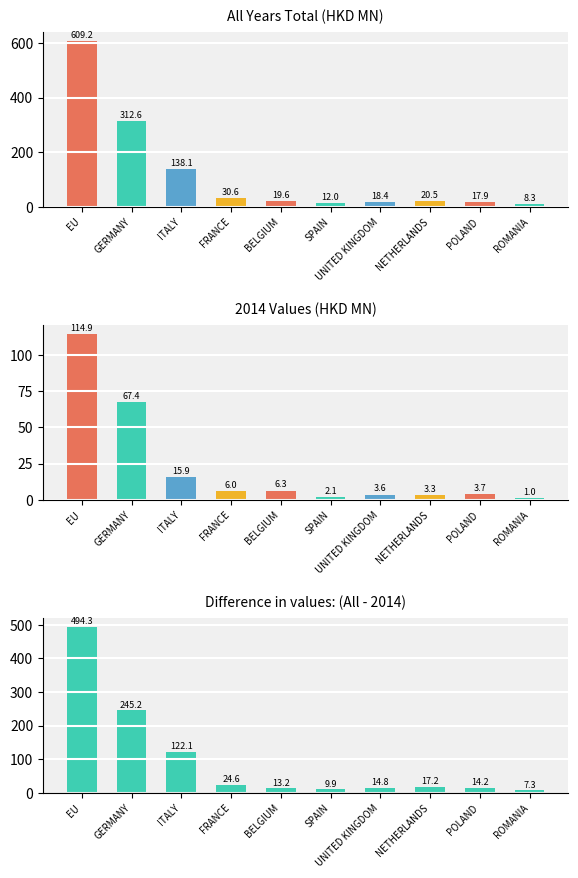

At how many categories does at least one series exceed 451?

1